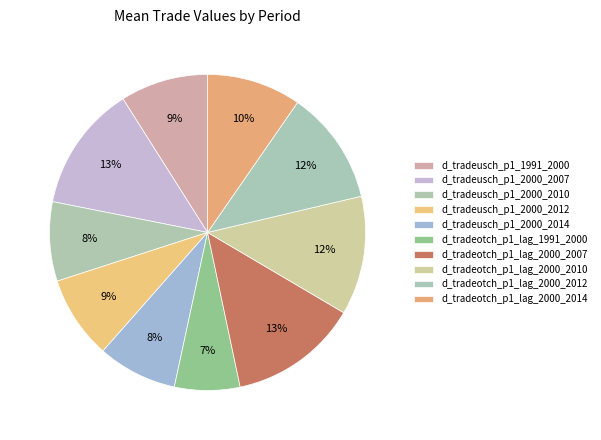

What is the ratio of the value at d_tradeotch_p1_lag_2000_2014 to the value at d_tradeotch_p1_lag_2000_2012?

0.8